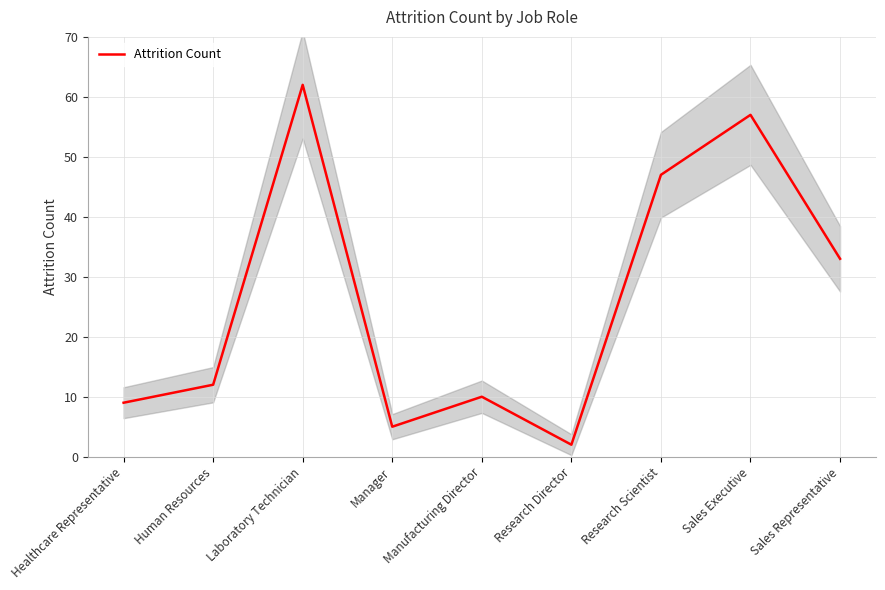

Reading right to left, list all the values displayed in this chart.

Sales Representative=33	Sales Executive=57	Research Scientist=47	Research Director=2	Manufacturing Director=10	Manager=5	Laboratory Technician=62	Human Resources=12	Healthcare Representative=9